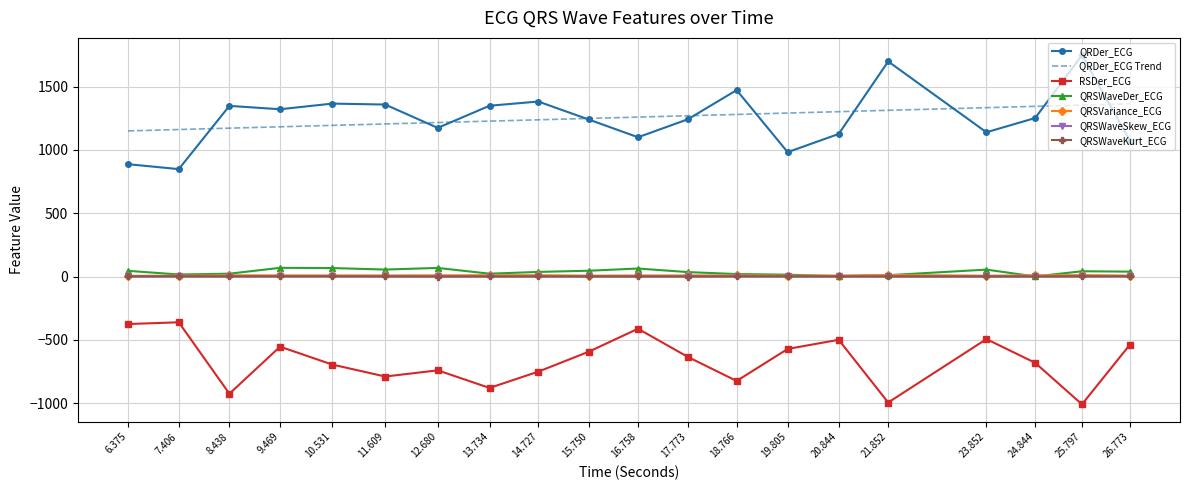

Is the value of RSDer_ECG at 24.844 greater than the value of QRSVariance_ECG at 25.797?

No